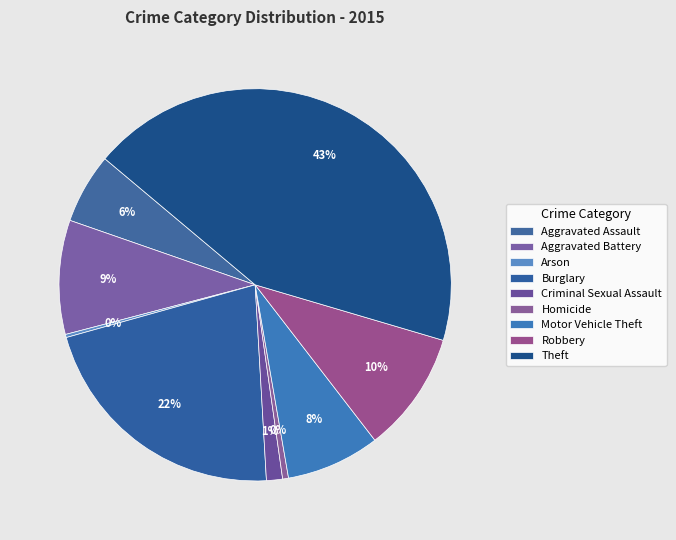

What percentage is the Aggravated Battery slice, to the nearest percent?

9%